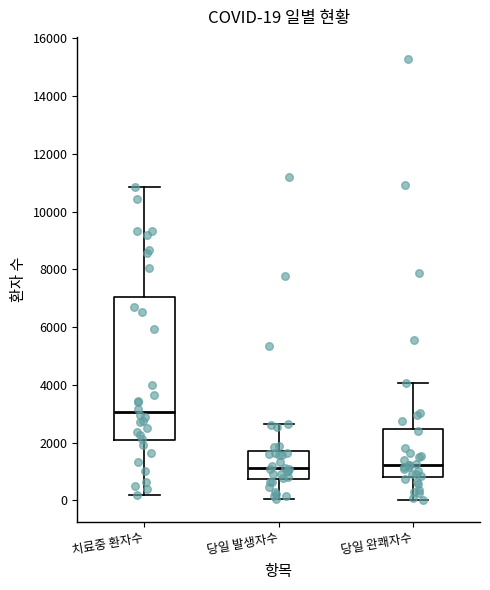

Which box is the tallest, from its lower edge to its upper edge?

치료중 환자수